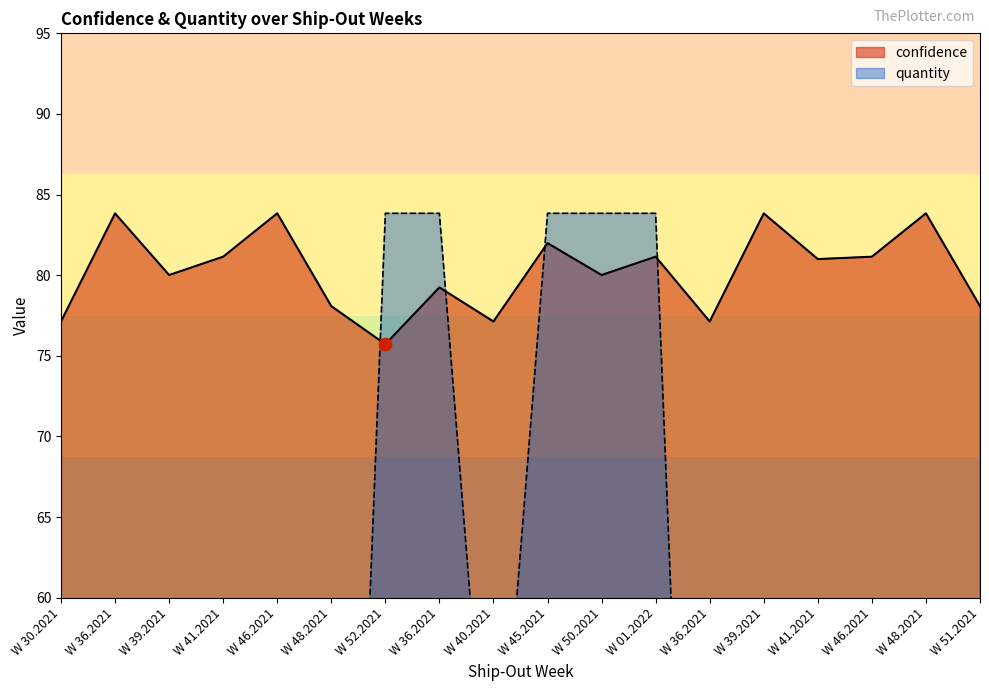

At how many categories does at least one series exceed 45?

18